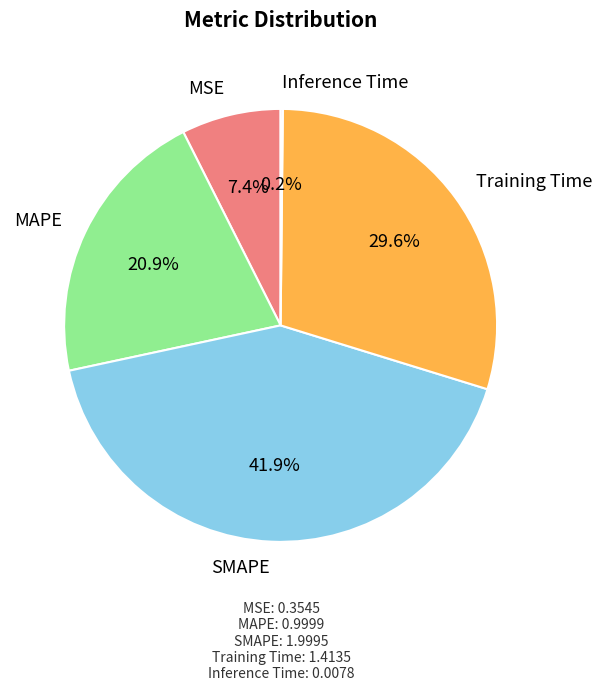

Which has a higher value, SMAPE or MSE?

SMAPE